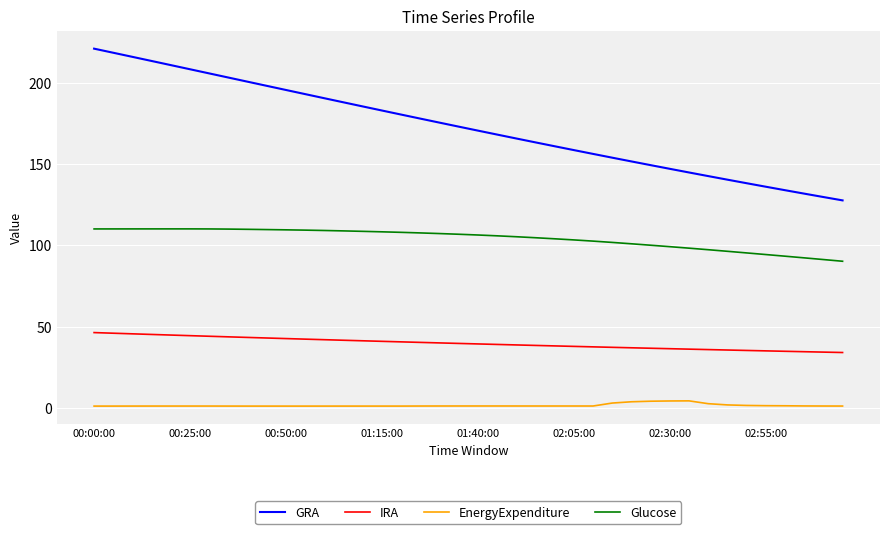

Which series has the largest range (max minus min)?

GRA